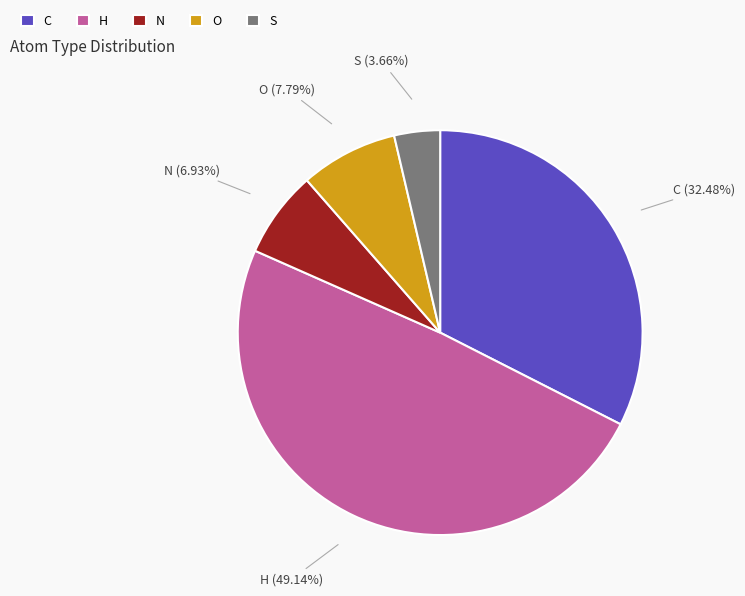

To the nearest percent, what is the combined percentage of N and C?

39%